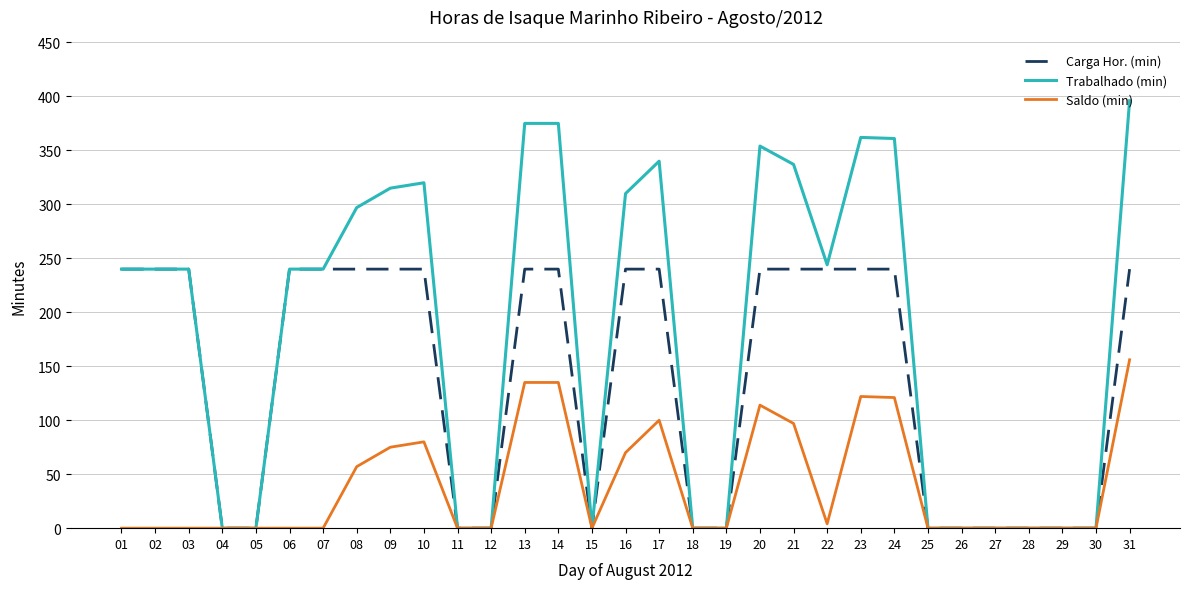

What is the maximum value for Trabalhado (min)?

396